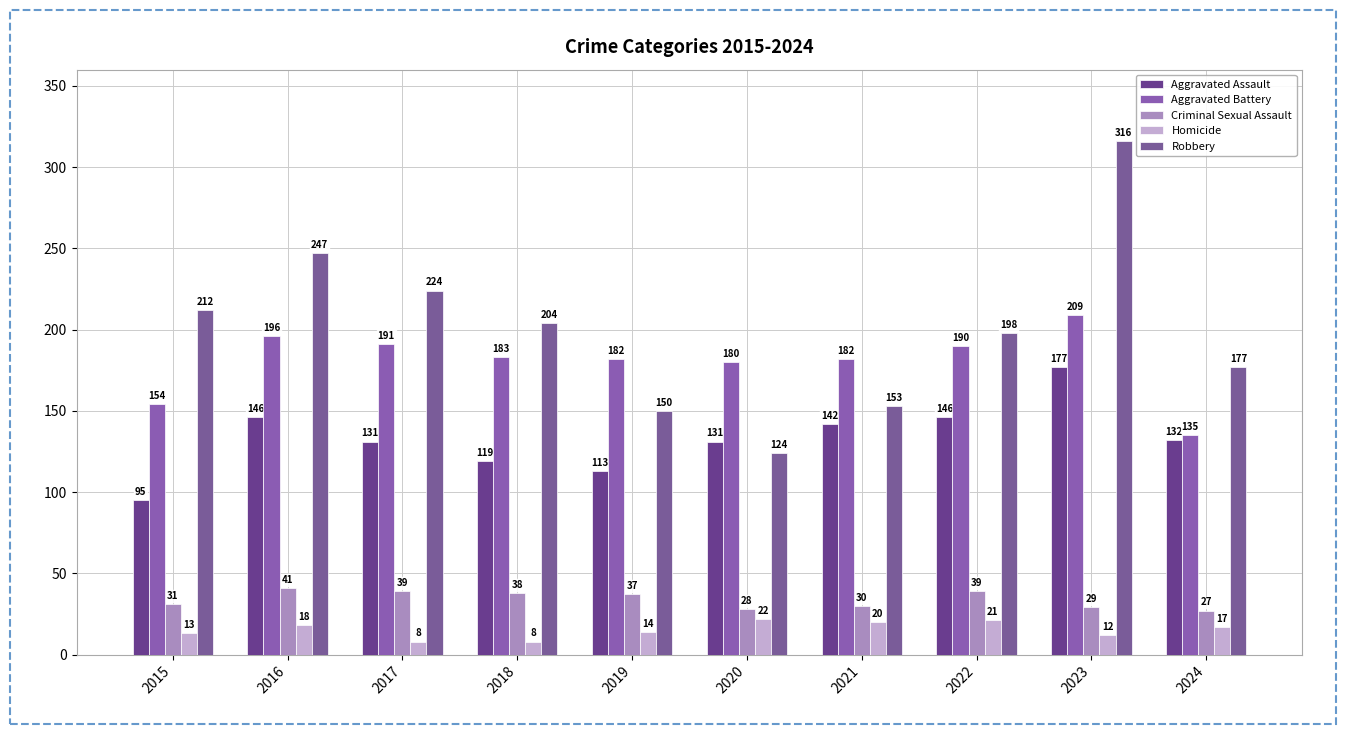

What is the value of the Aggravated Battery bar at the 6th from the left?

180